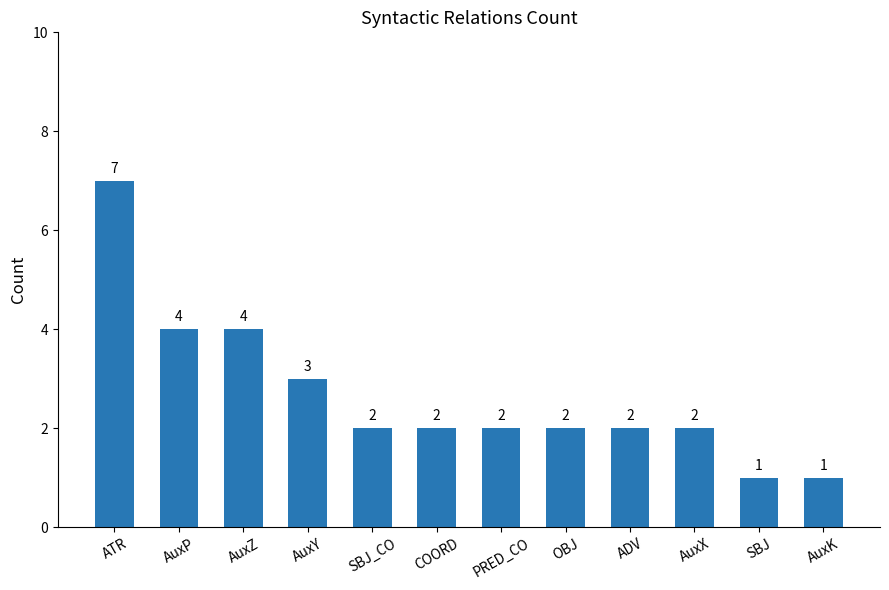

Is it true that the value at SBJ is 0?

False